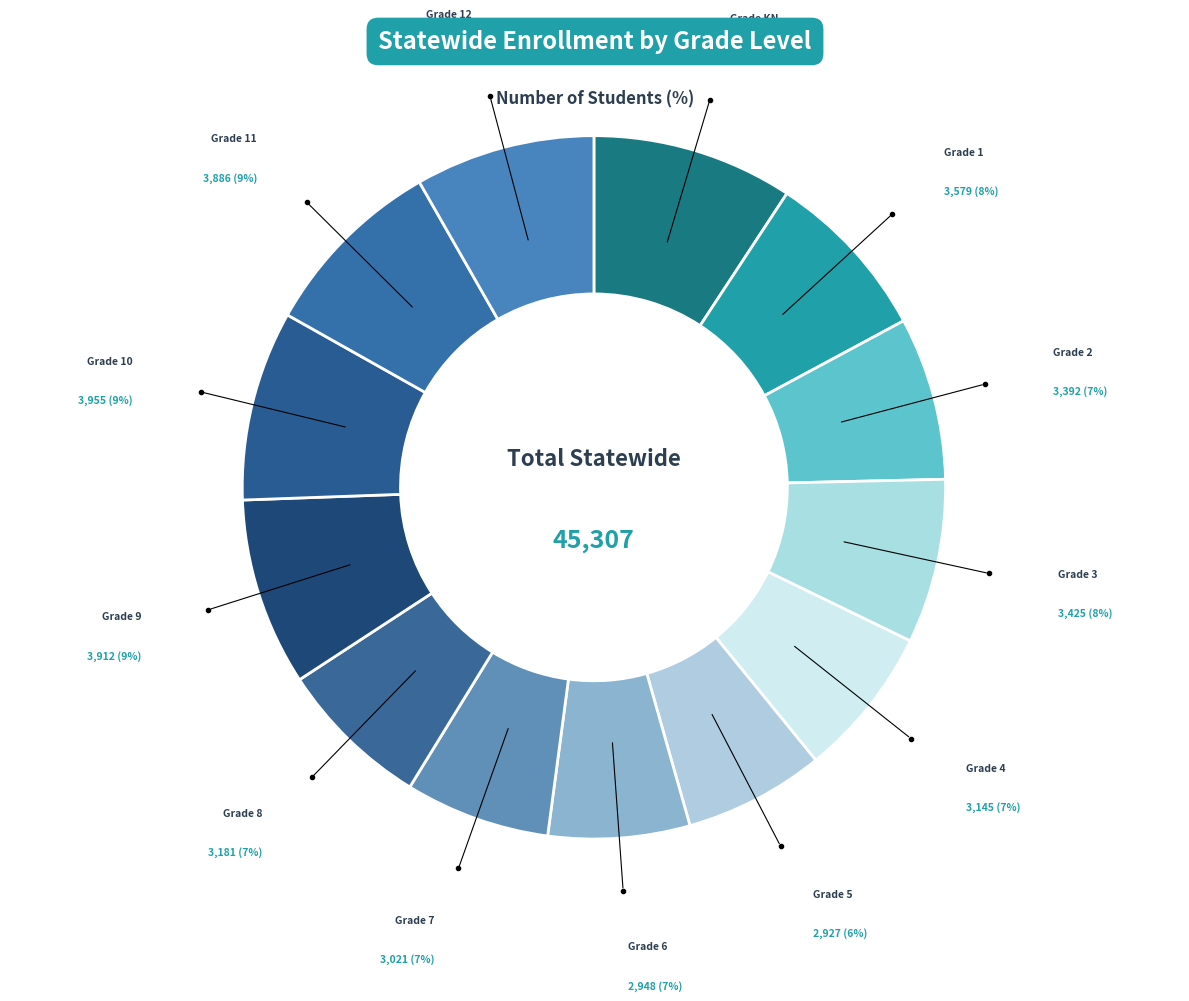

Count the number of slices in the pie.

13